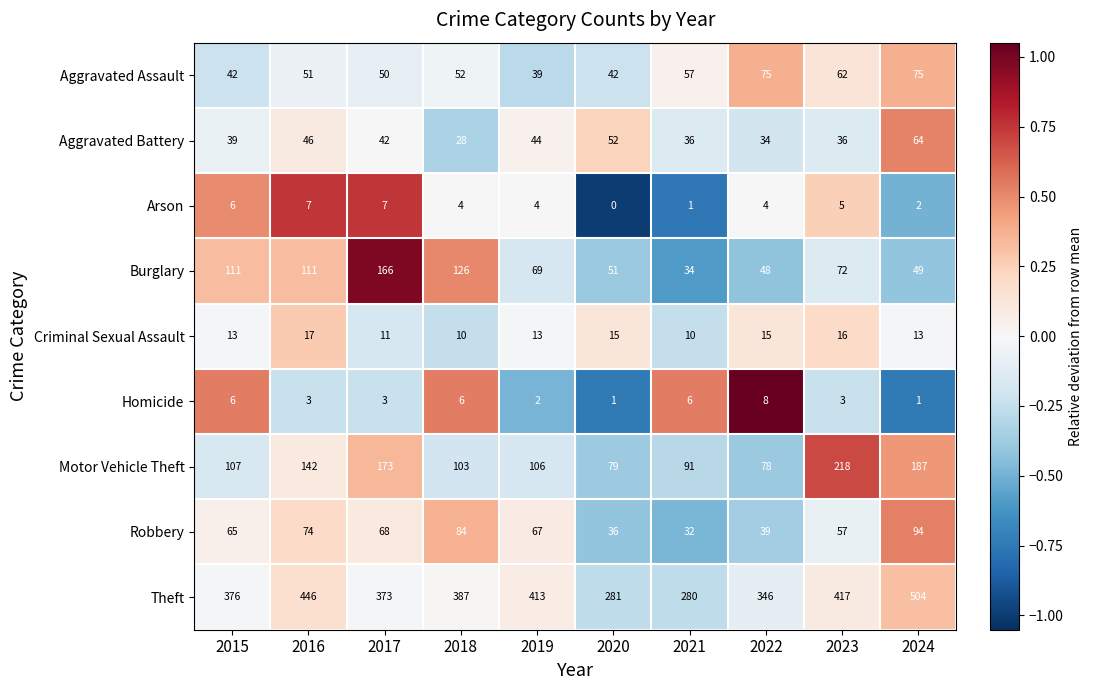

At which category is the sum across all series the highest?

2024